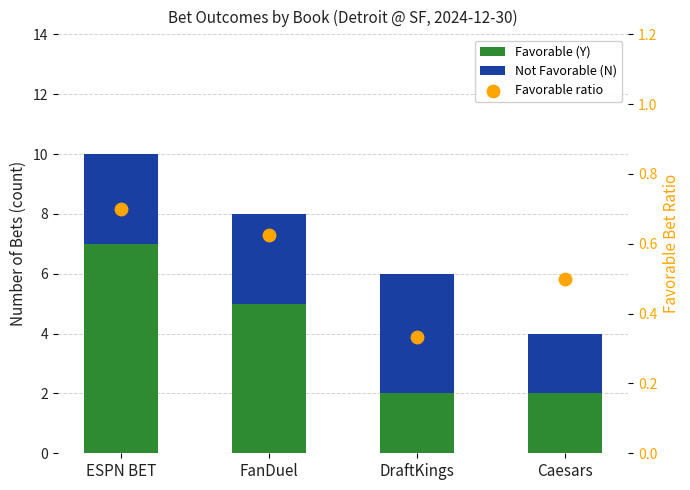

Which series contains the highest Y value?

Favorable (Y)